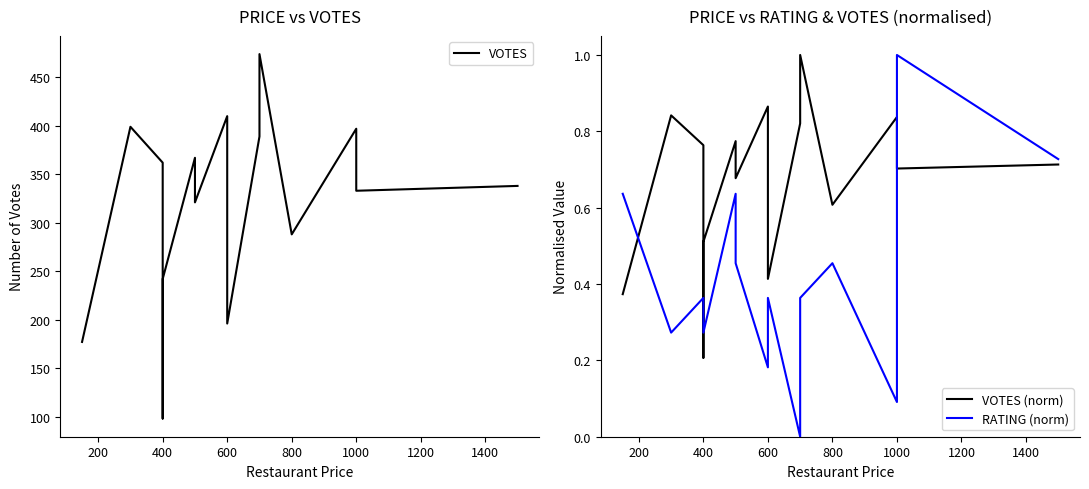

Reading left to right, extract all data points from this chart.

VOTES: 177.0	399.0	362.0	98.0	242.0	367.0	321.0	410.0	196.0	389.0	474.0	288.0	397.0	333.0	338.0
VOTES (norm): 0.4	0.8	0.8	0.2	0.5	0.8	0.7	0.9	0.4	0.8	1.0	0.6	0.8	0.7	0.7
RATING (norm): 0.6	0.3	0.4	0.4	0.3	0.6	0.5	0.2	0.4	0.0	0.4	0.5	0.1	1.0	0.7